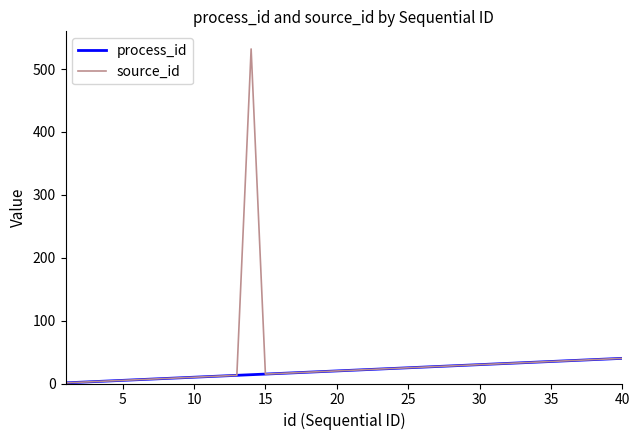

How many values in the process_id series are below 21?

20